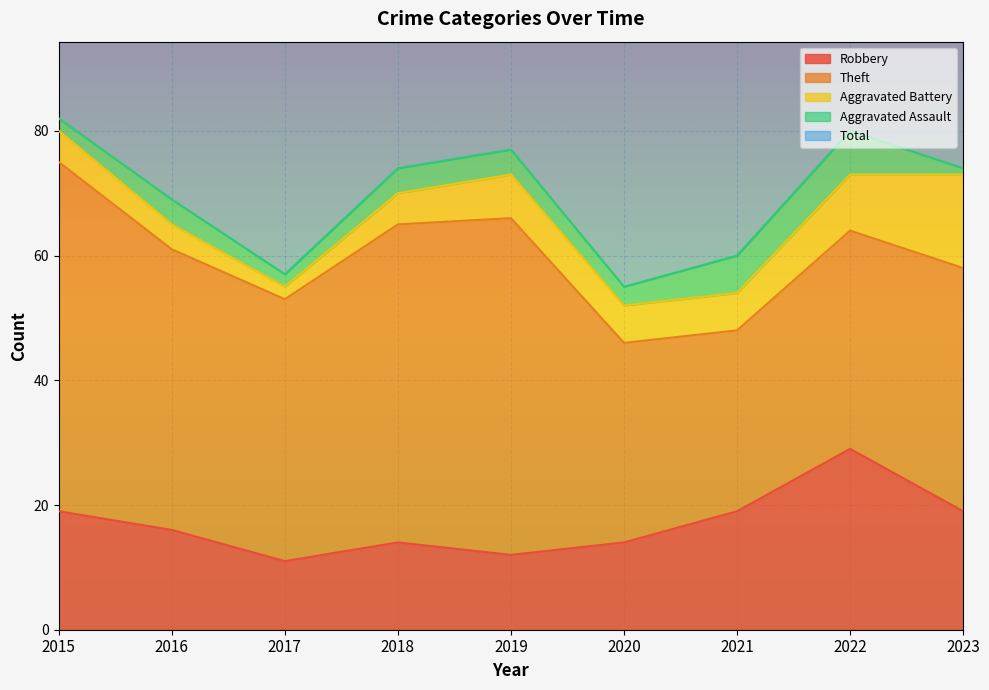

Is the value of Total at 2019 greater than the value of Theft at 2015?

Yes